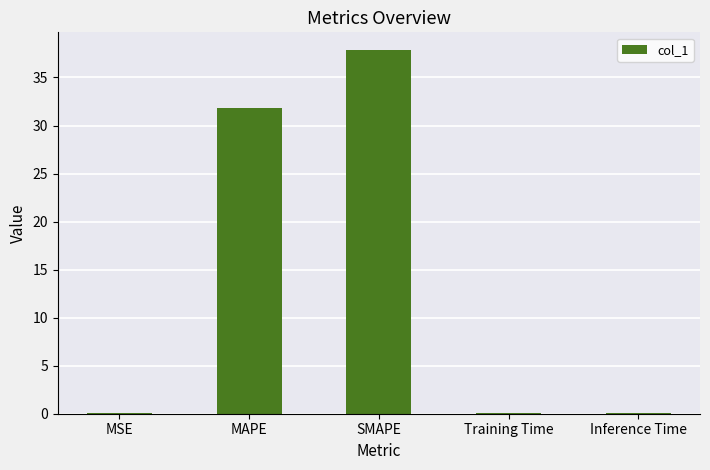

The chart shows a value of 37.8 at SMAPE. True or false?

True